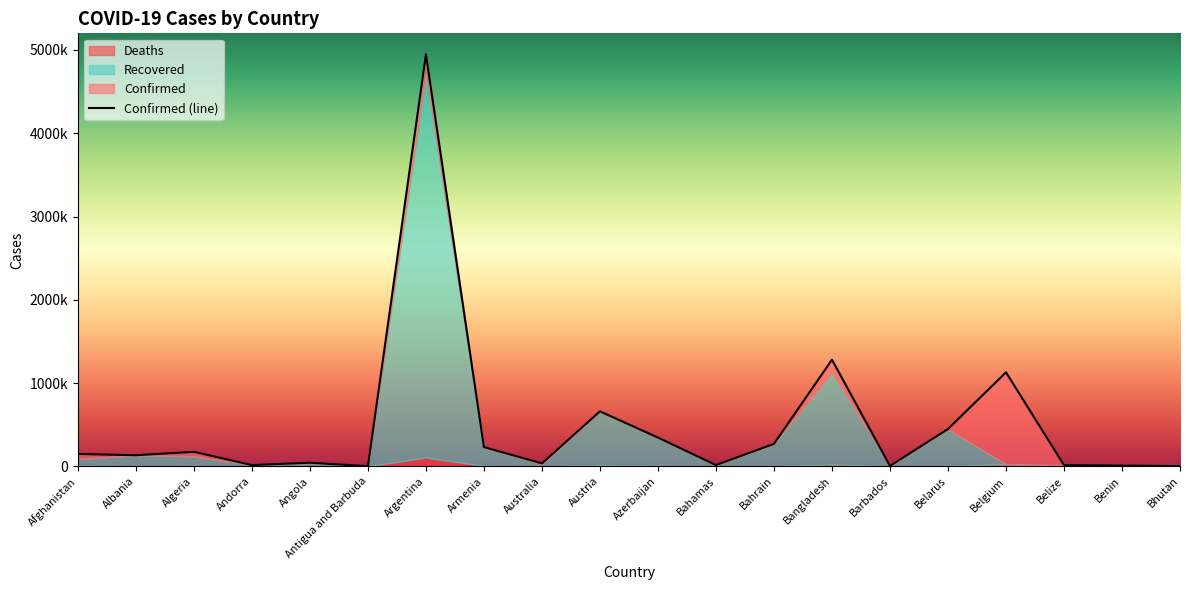

In Deaths, how many points are lower than both neighbors (excluding endpoints)?

6